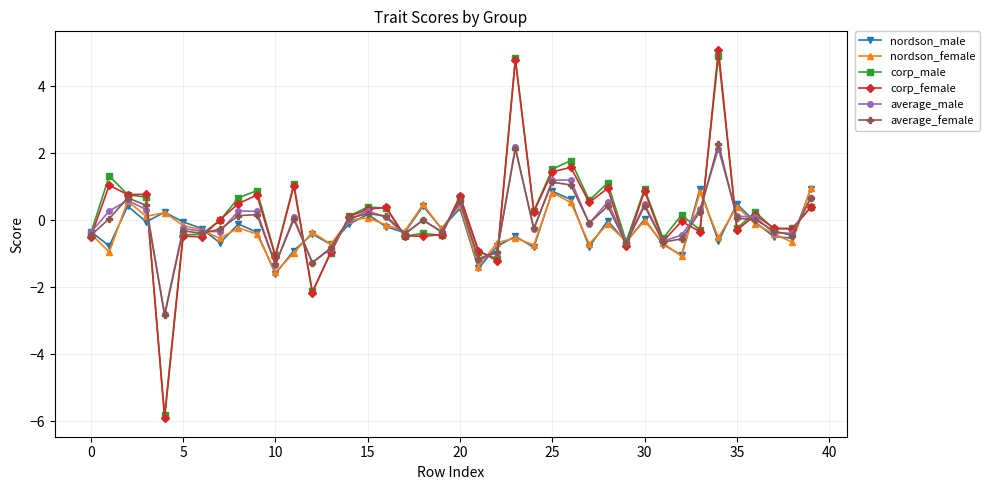

In corp_female, how many points are higher than both neighbors (excluding endpoints)?

14